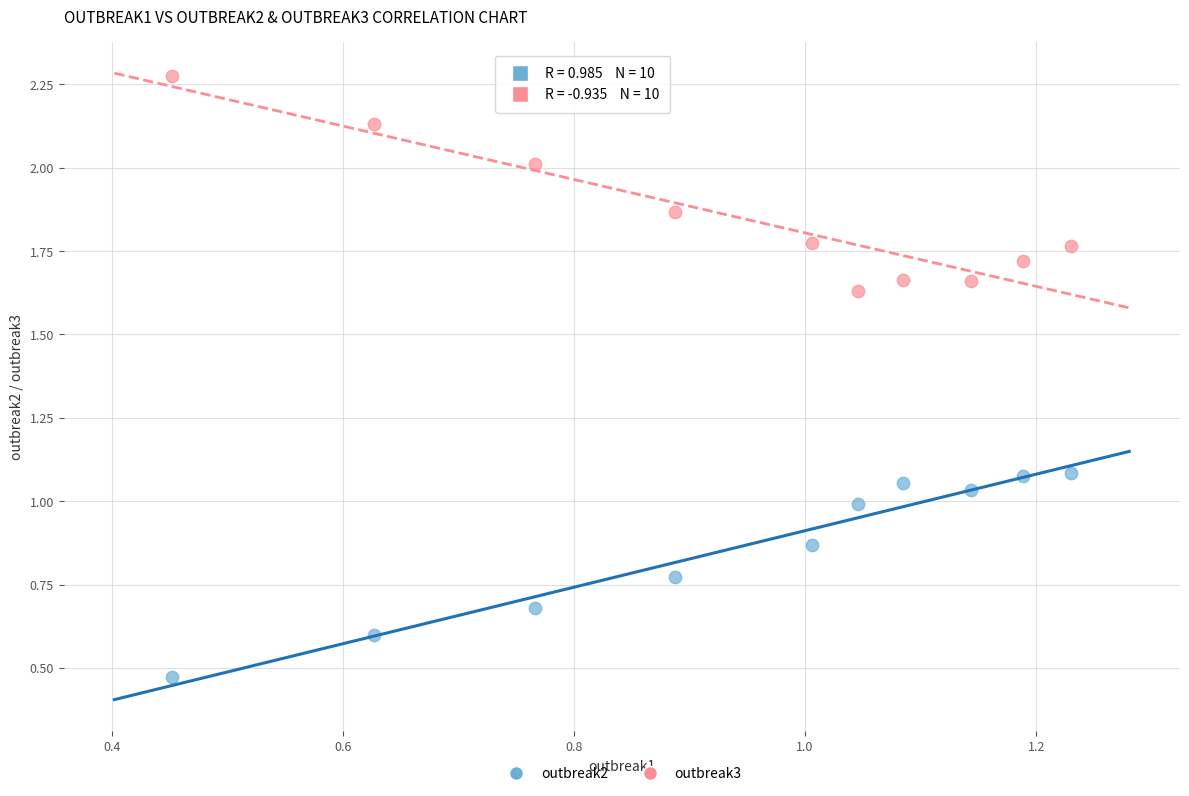

Which series reaches the minimum Y coordinate?

outbreak2